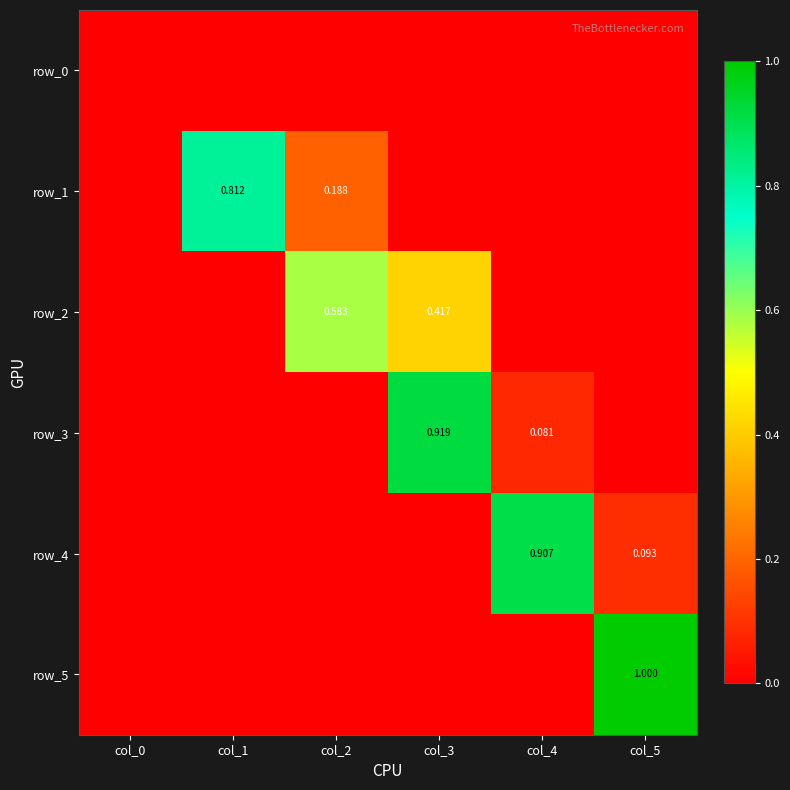

True or false: row_3 has a value of 0.6 at col_5.

False